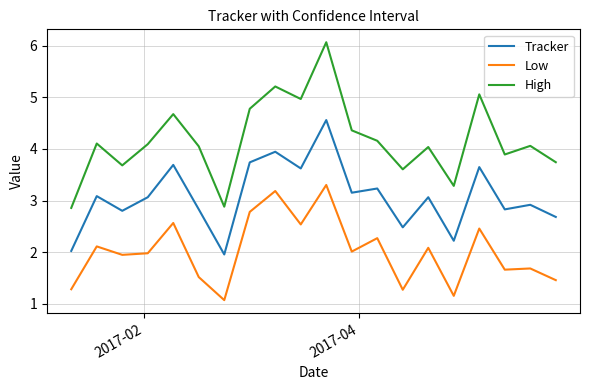

How many interior local peaks does the Tracker series have?

8